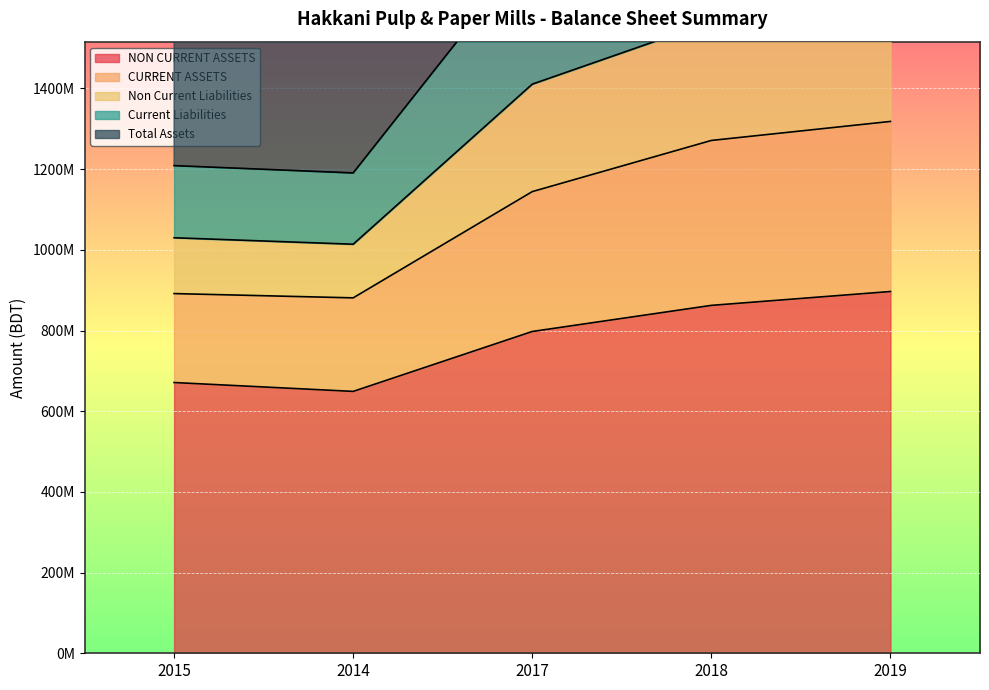

Which series has the largest range (max minus min)?

Current Liabilities